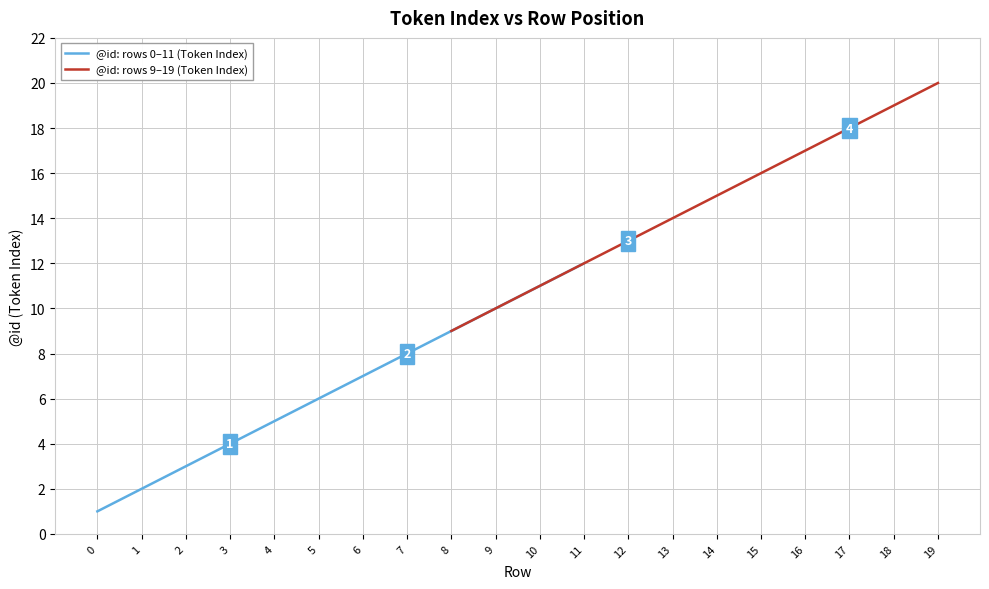

Reading left to right, transcribe all the data shown in this chart.

@id: rows 0–11 (Token Index): 1	2	3	4	5	6	7	8	9	10	11	12
@id: rows 9–19 (Token Index): 9	10	11	12	13	14	15	16	17	18	19	20